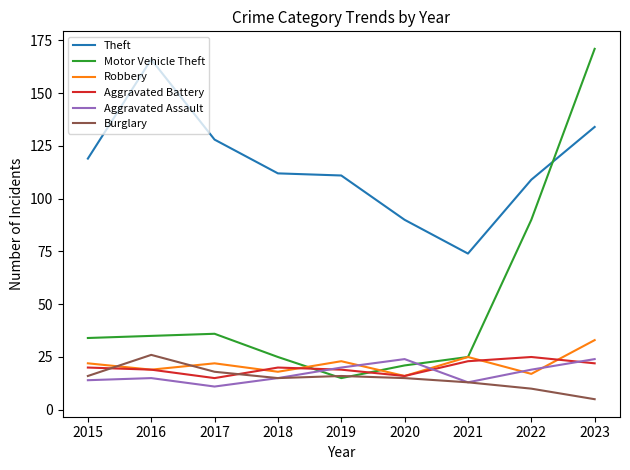

What value does the Motor Vehicle Theft series have at 2017?

36